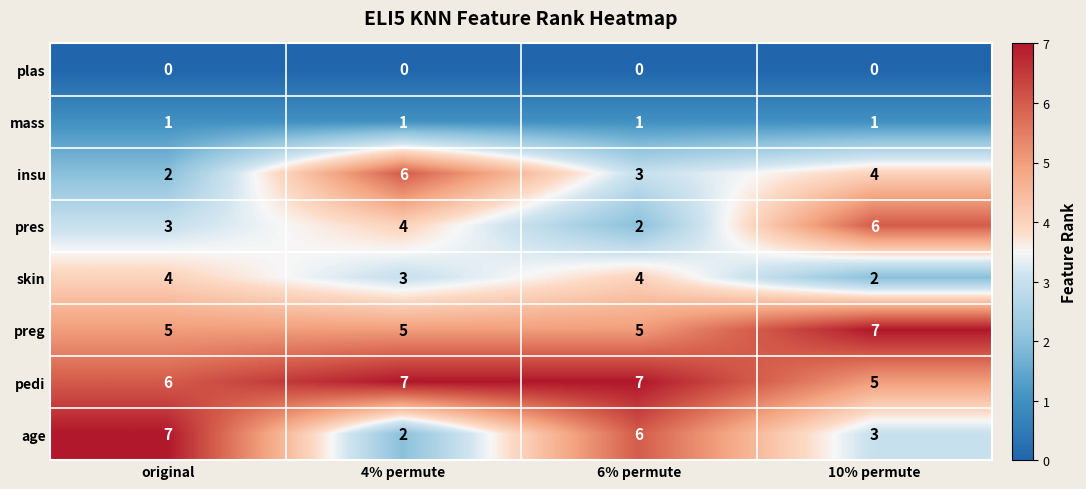

What is the spread (max minus min) of values at original?

7